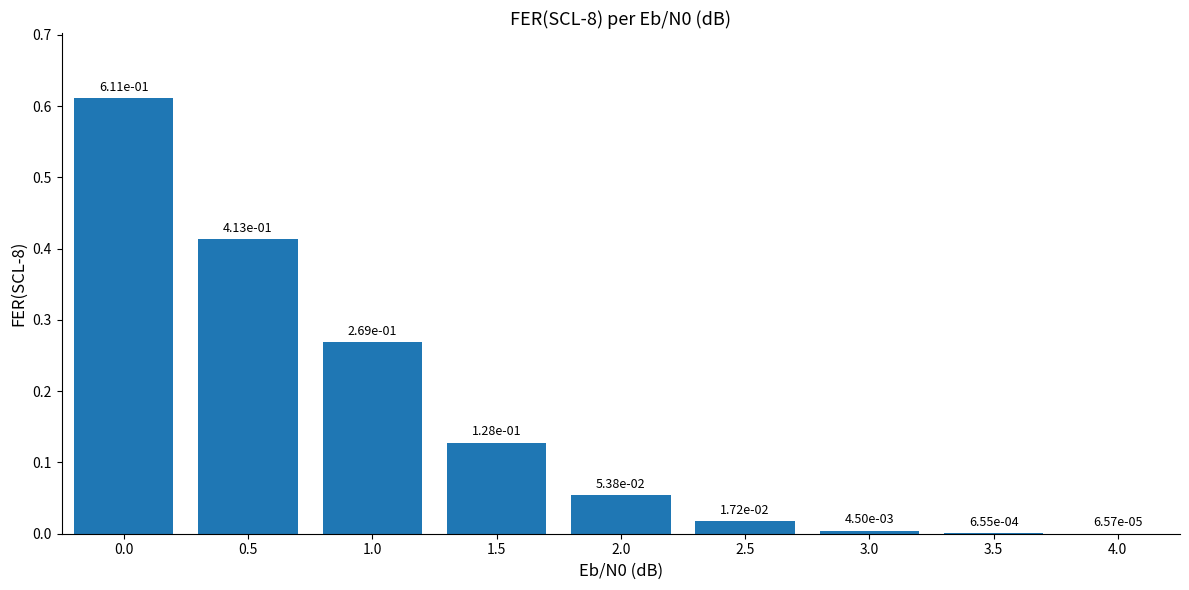

Between 3.5 and 2.5, which is larger?

2.5